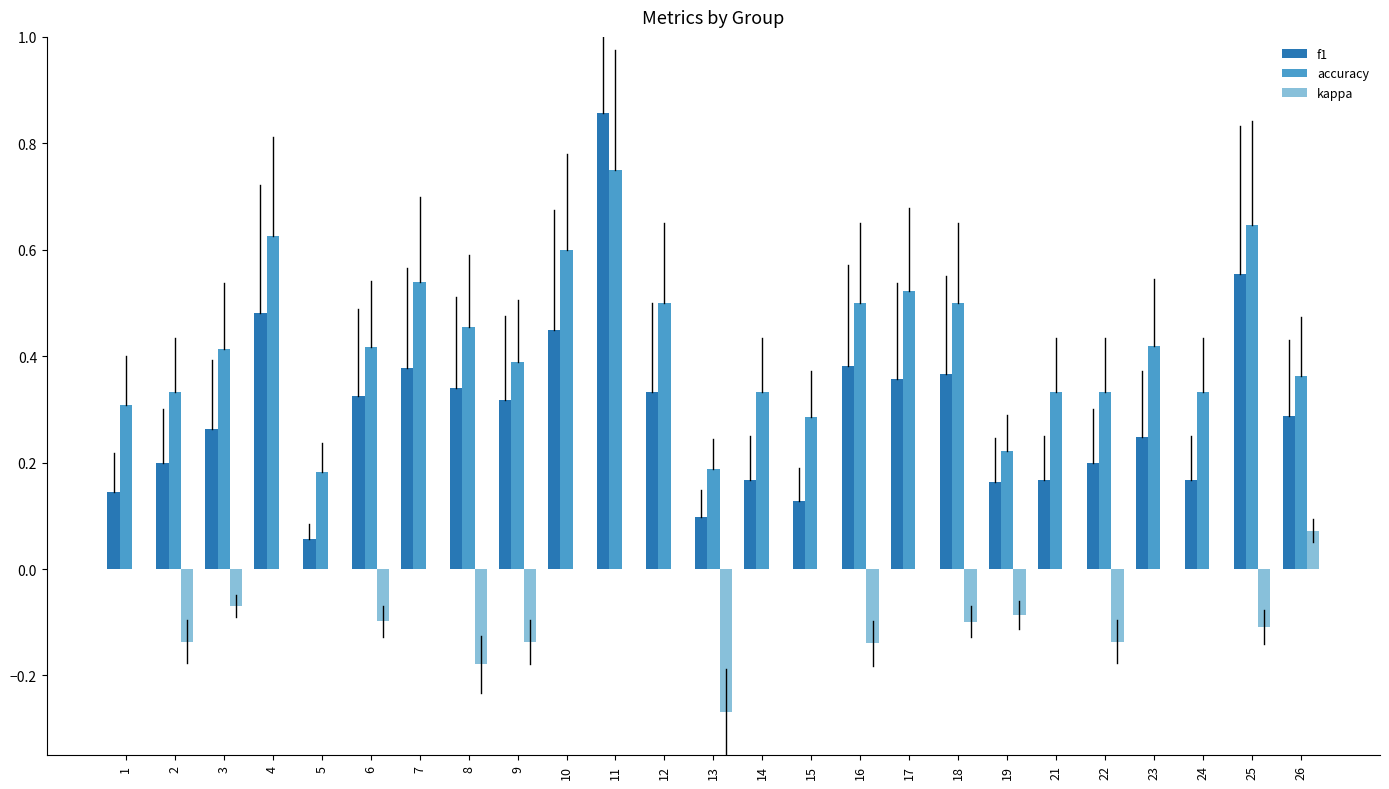

What are all the series names shown in the legend?

f1, accuracy, kappa